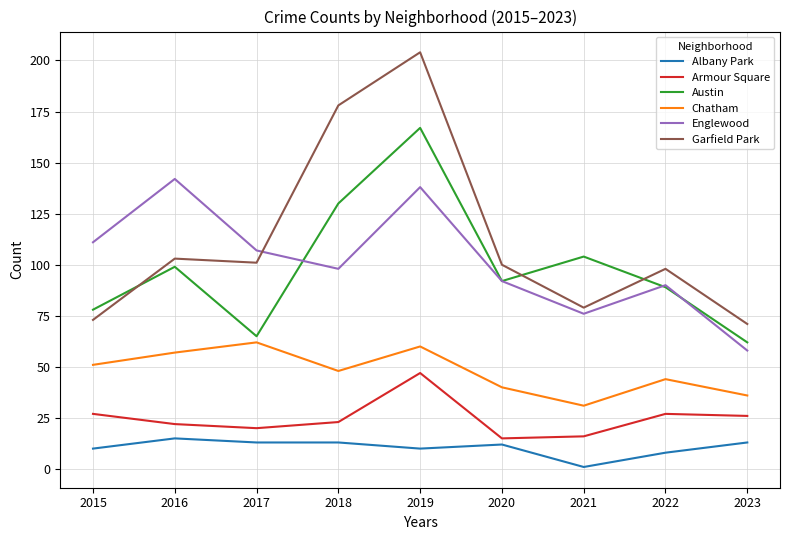

How many categories are shown in the chart?

9